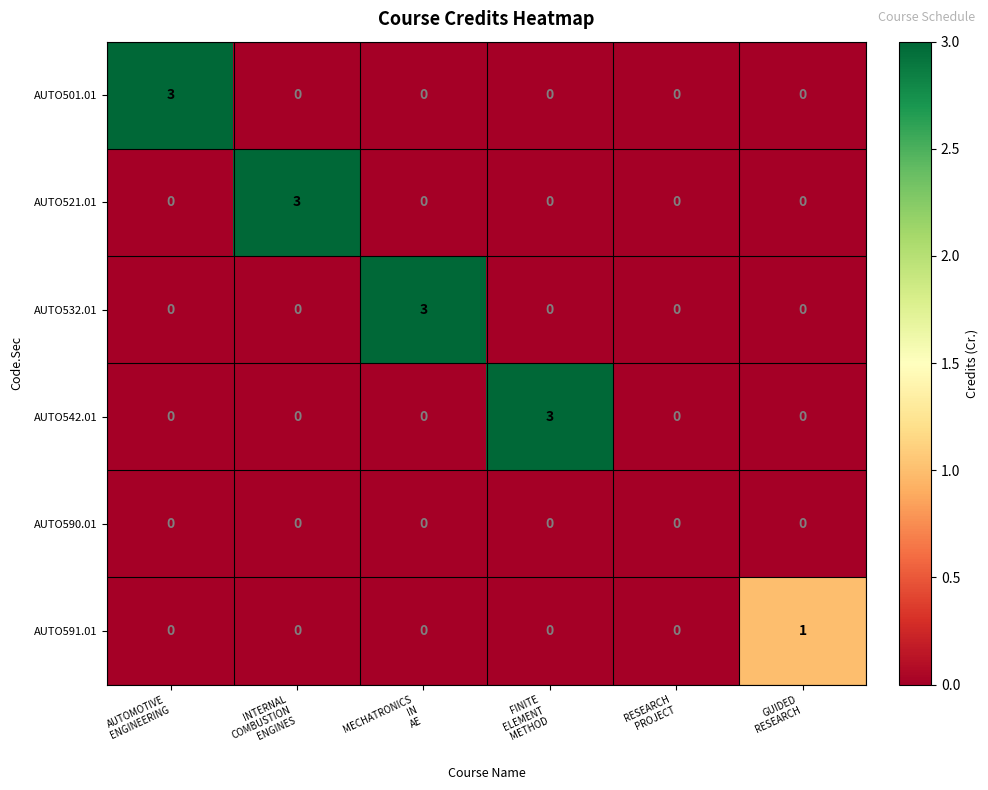

Which series changed the most between INTERNAL
COMBUSTION
ENGINES and RESEARCH
PROJECT?

AUTO521.01